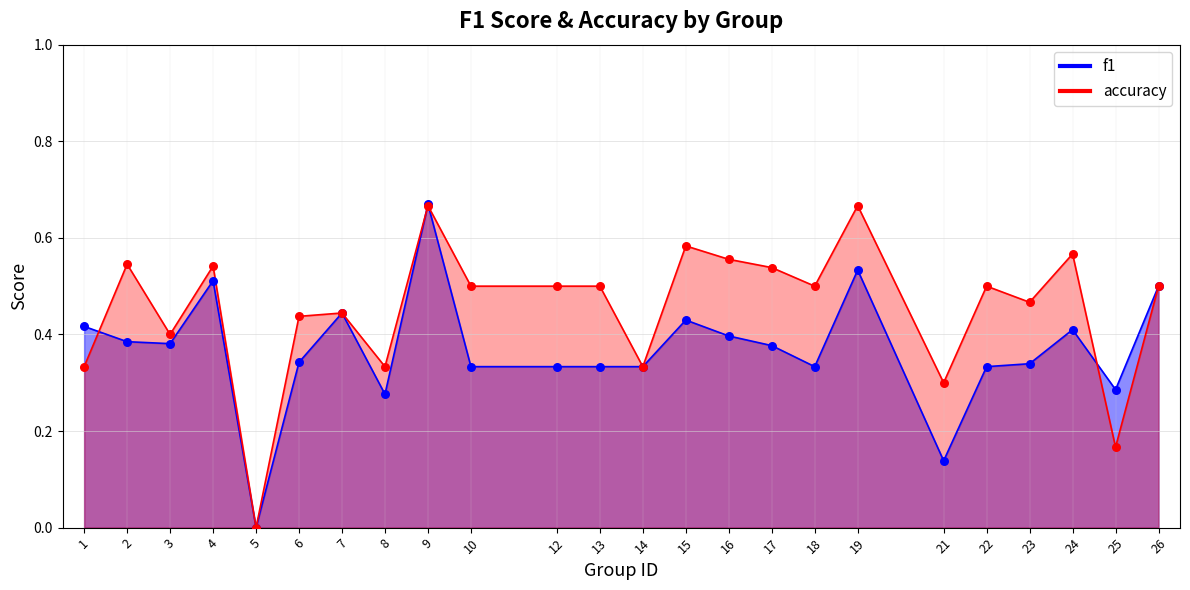

Which series has the largest Y range (max minus min)?

f1